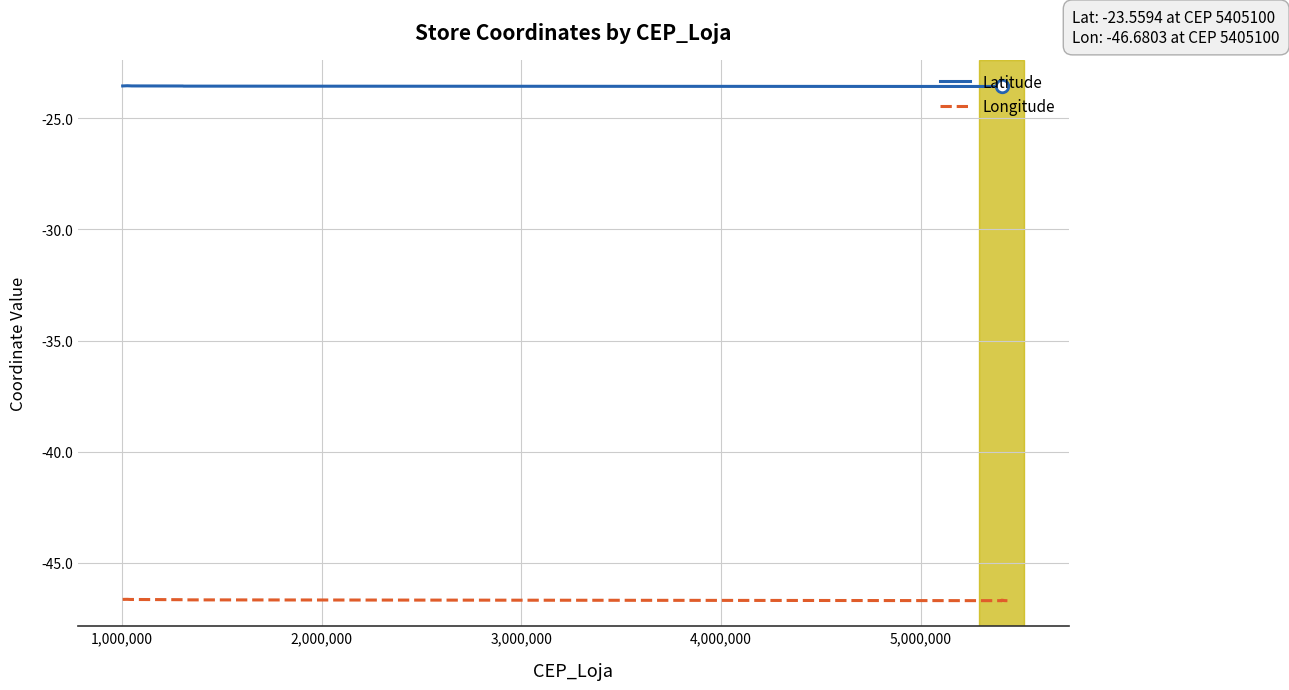

How many lines are shown in the chart?

2